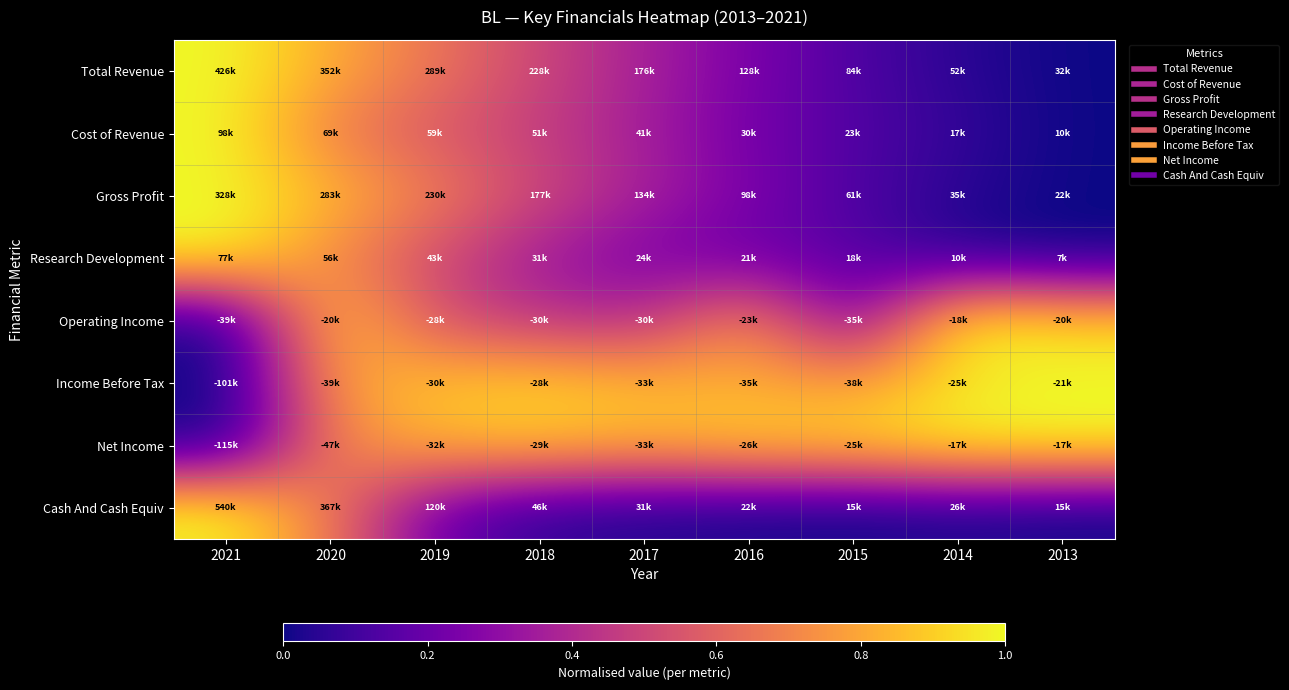

Reading left to right, extract all data points from this chart.

Total Revenue: 2021=1.0	2020=0.8	2019=0.7	2018=0.5	2017=0.4	2016=0.2	2015=0.1	2014=0.1	2013=0.0
Cost of Revenue: 2021=1.0	2020=0.7	2019=0.6	2018=0.5	2017=0.4	2016=0.2	2015=0.1	2014=0.1	2013=0.0
Gross Profit: 2021=1.0	2020=0.9	2019=0.7	2018=0.5	2017=0.4	2016=0.2	2015=0.1	2014=0.0	2013=0.0
Research Development: 2021=1.0	2020=0.7	2019=0.5	2018=0.3	2017=0.2	2016=0.2	2015=0.2	2014=0.0	2013=0.0
Operating Income: 2021=0.0	2020=0.9	2019=0.5	2018=0.4	2017=0.4	2016=0.8	2015=0.2	2014=1.0	2013=0.9
Income Before Tax: 2021=0.0	2020=0.8	2019=0.9	2018=0.9	2017=0.8	2016=0.8	2015=0.8	2014=0.9	2013=1.0
Net Income: 2021=0.0	2020=0.7	2019=0.8	2018=0.9	2017=0.8	2016=0.9	2015=0.9	2014=1.0	2013=1.0
Cash And Cash Equiv: 2021=1.0	2020=0.7	2019=0.2	2018=0.1	2017=0.0	2016=0.0	2015=0.0	2014=0.0	2013=0.0